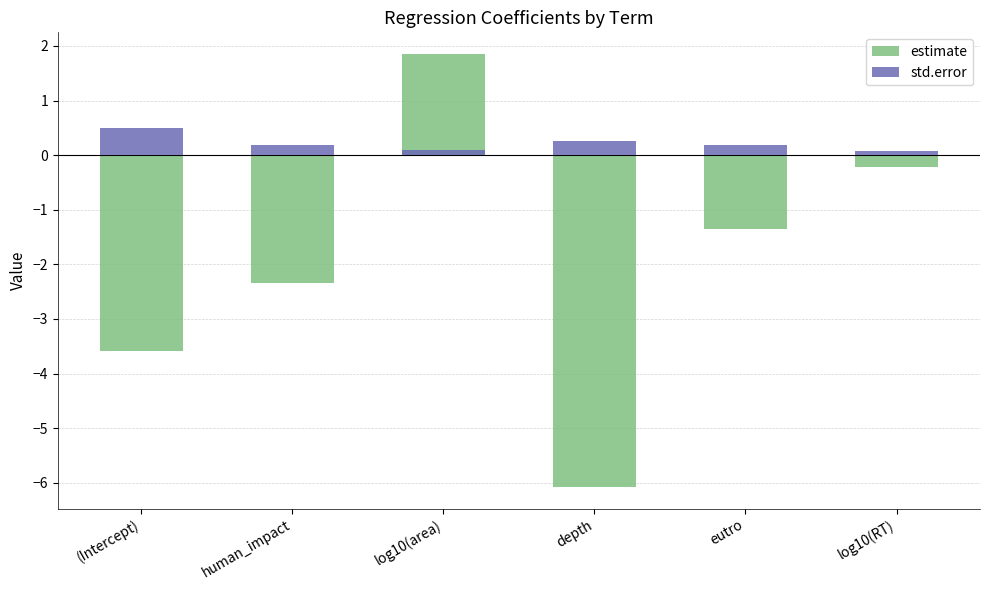

At which category does the chart reach its peak across all series?

log10(area)